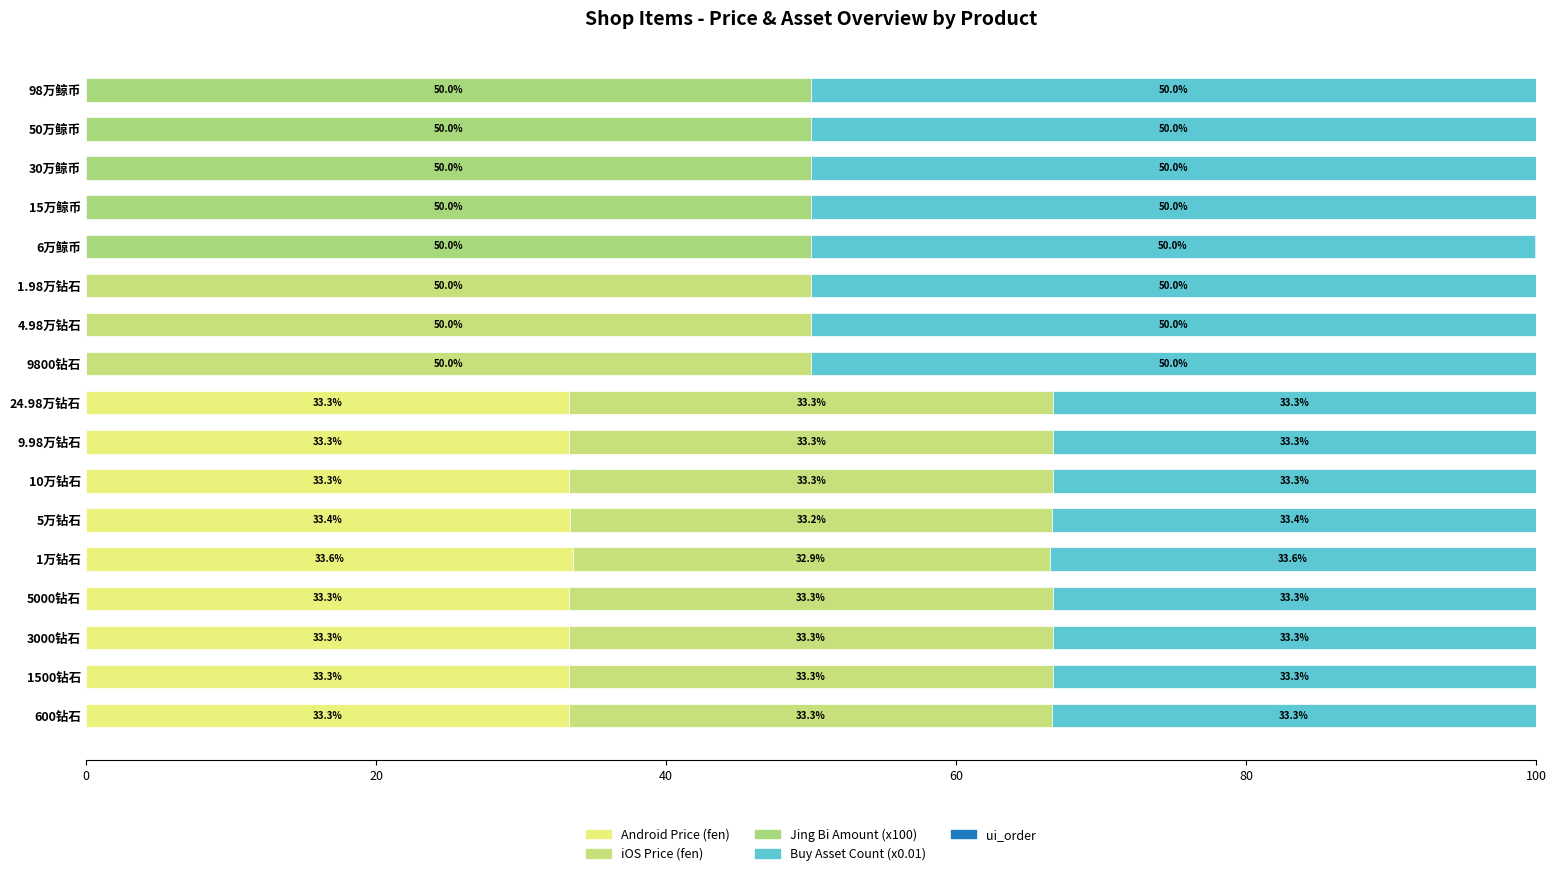

How many categories are shown in the chart?

17